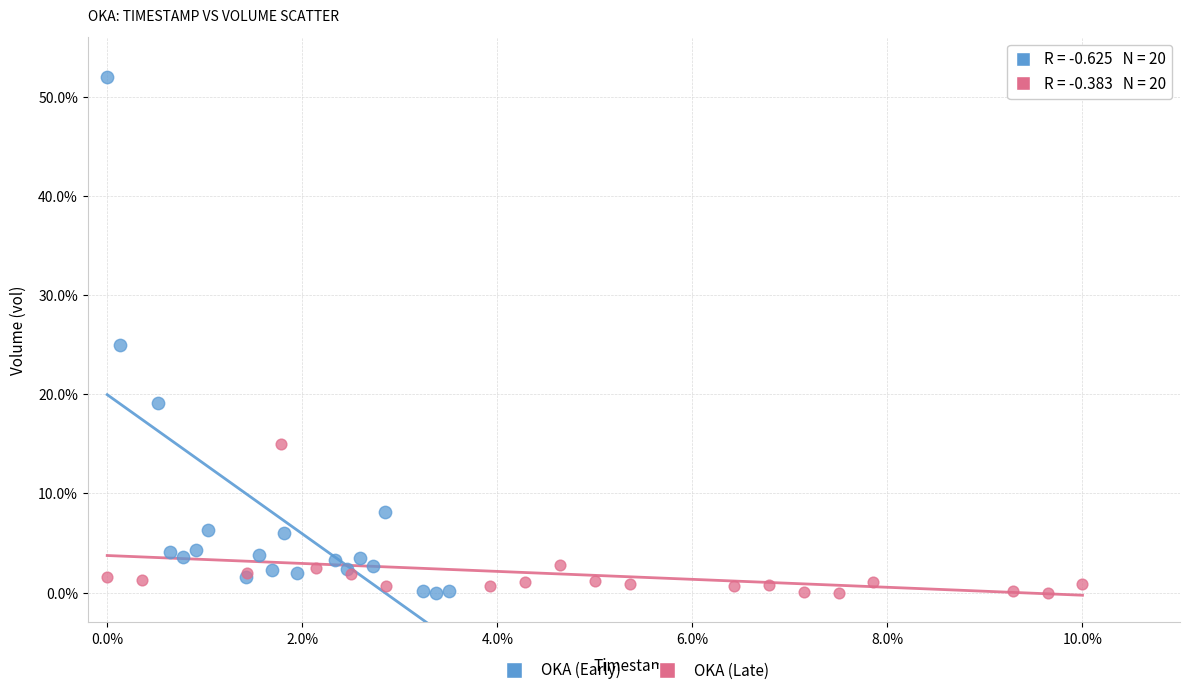

What are all the series names shown in the legend?

OKA (Early), OKA (Late)